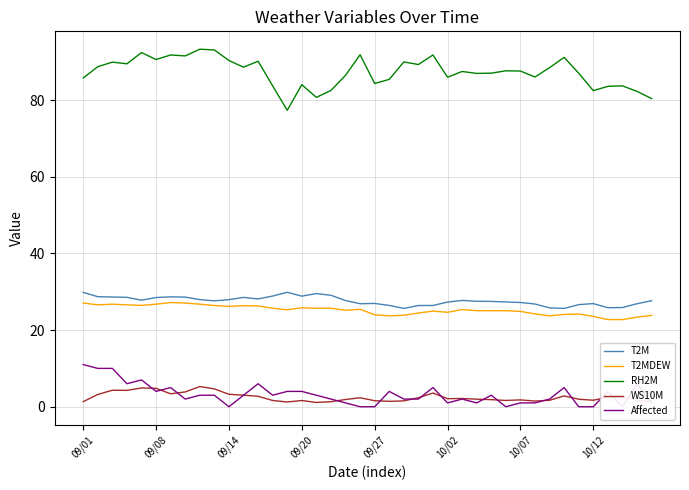

What are all the series names shown in the legend?

T2M, T2MDEW, RH2M, WS10M, Affected